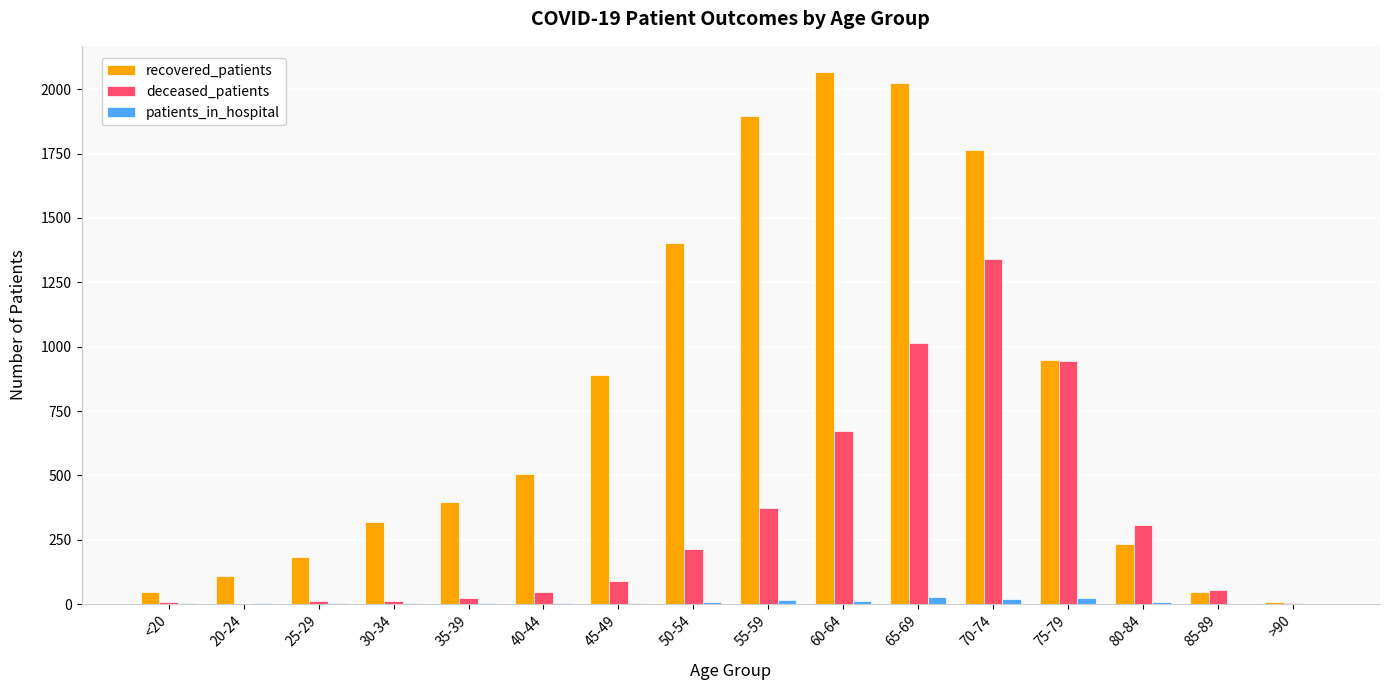

What is the difference between the deceased_patients values at >90 and 55-59?

368